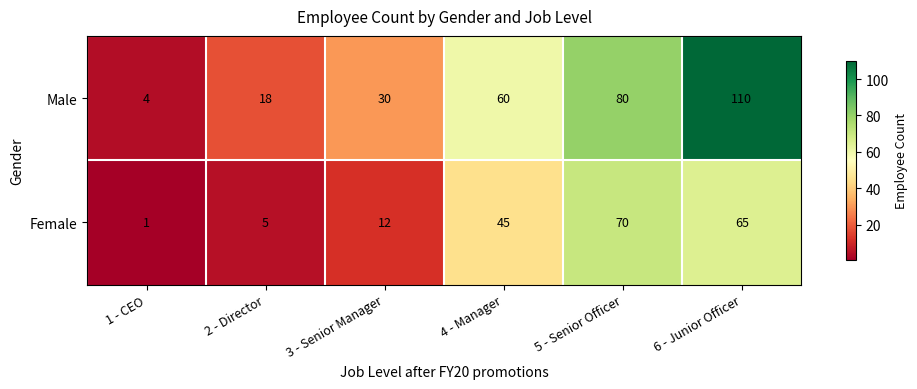

Is it true that Male equals 18 at 2 - Director?

True